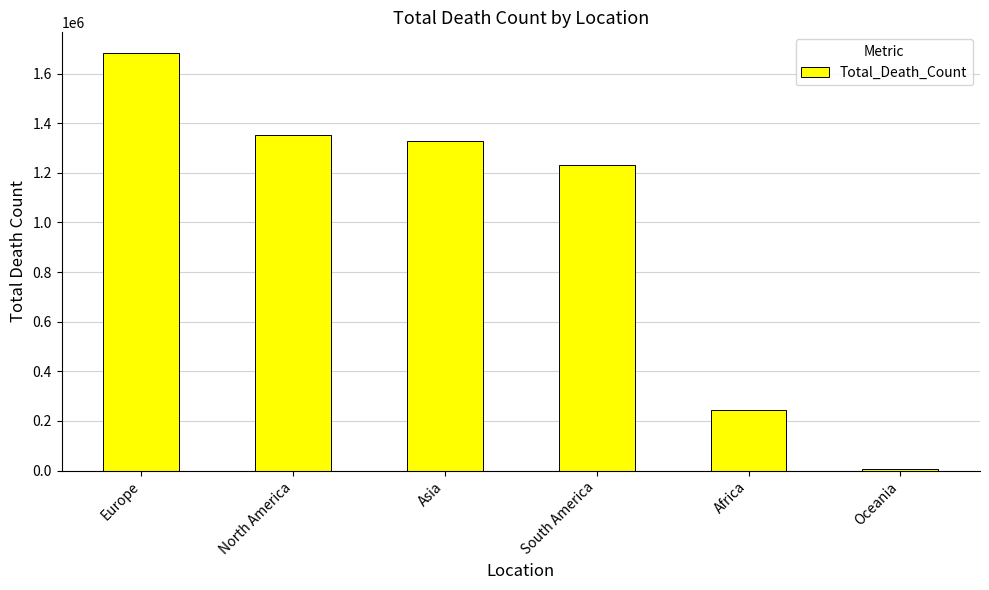

Is it true that the value at South America is 477733?

False